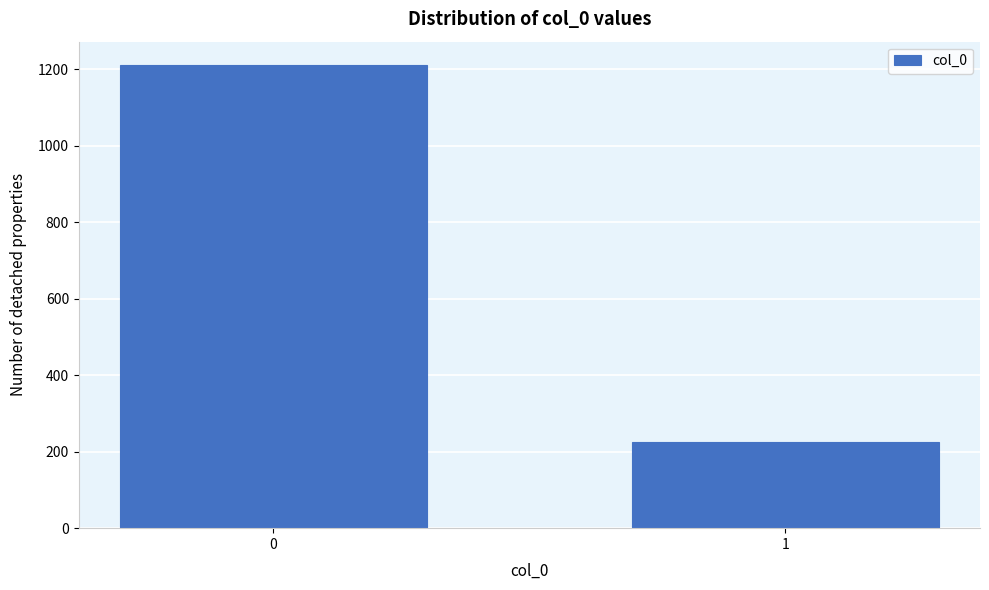

Reading left to right, transcribe all the data shown in this chart.

1211	224